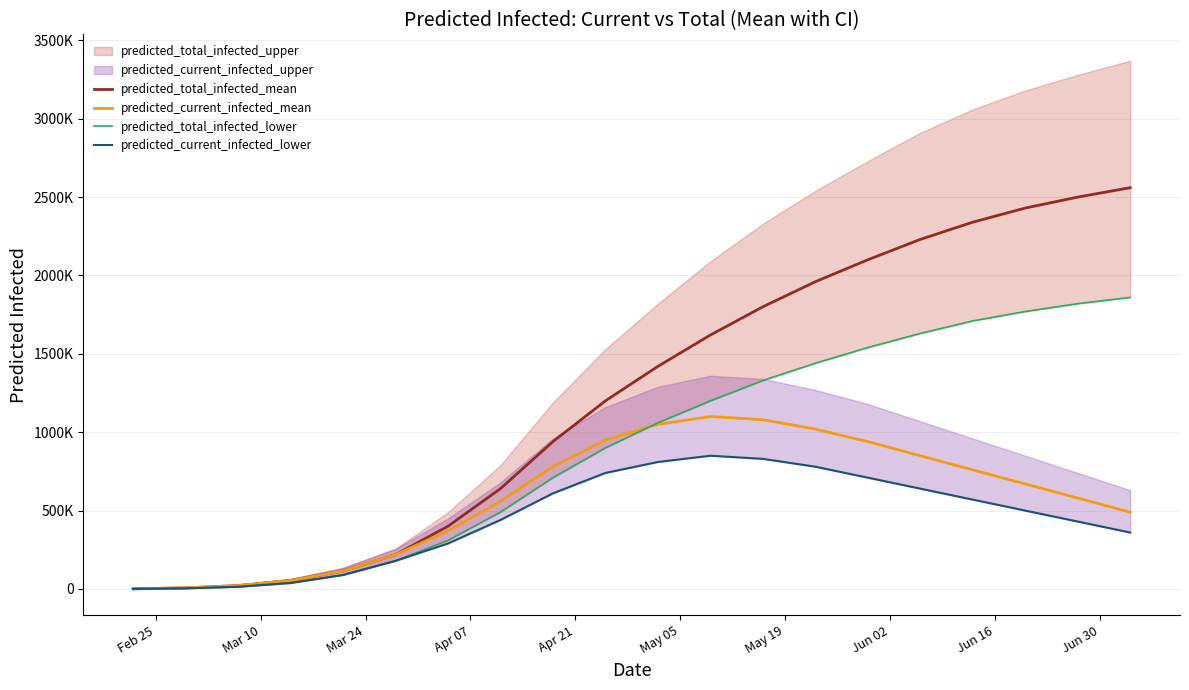

The predicted_current_infected_lower series shows 311824 at May 05. True or false?

False